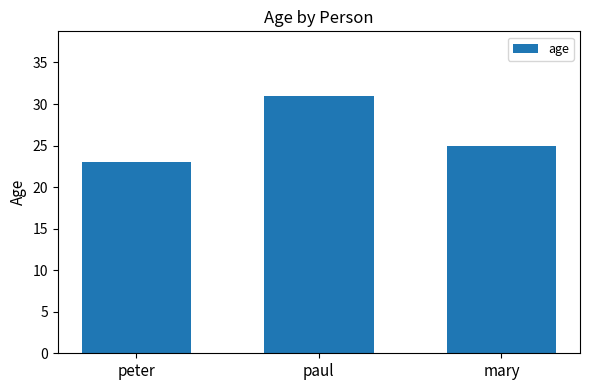

How many data points are less than 25?

1